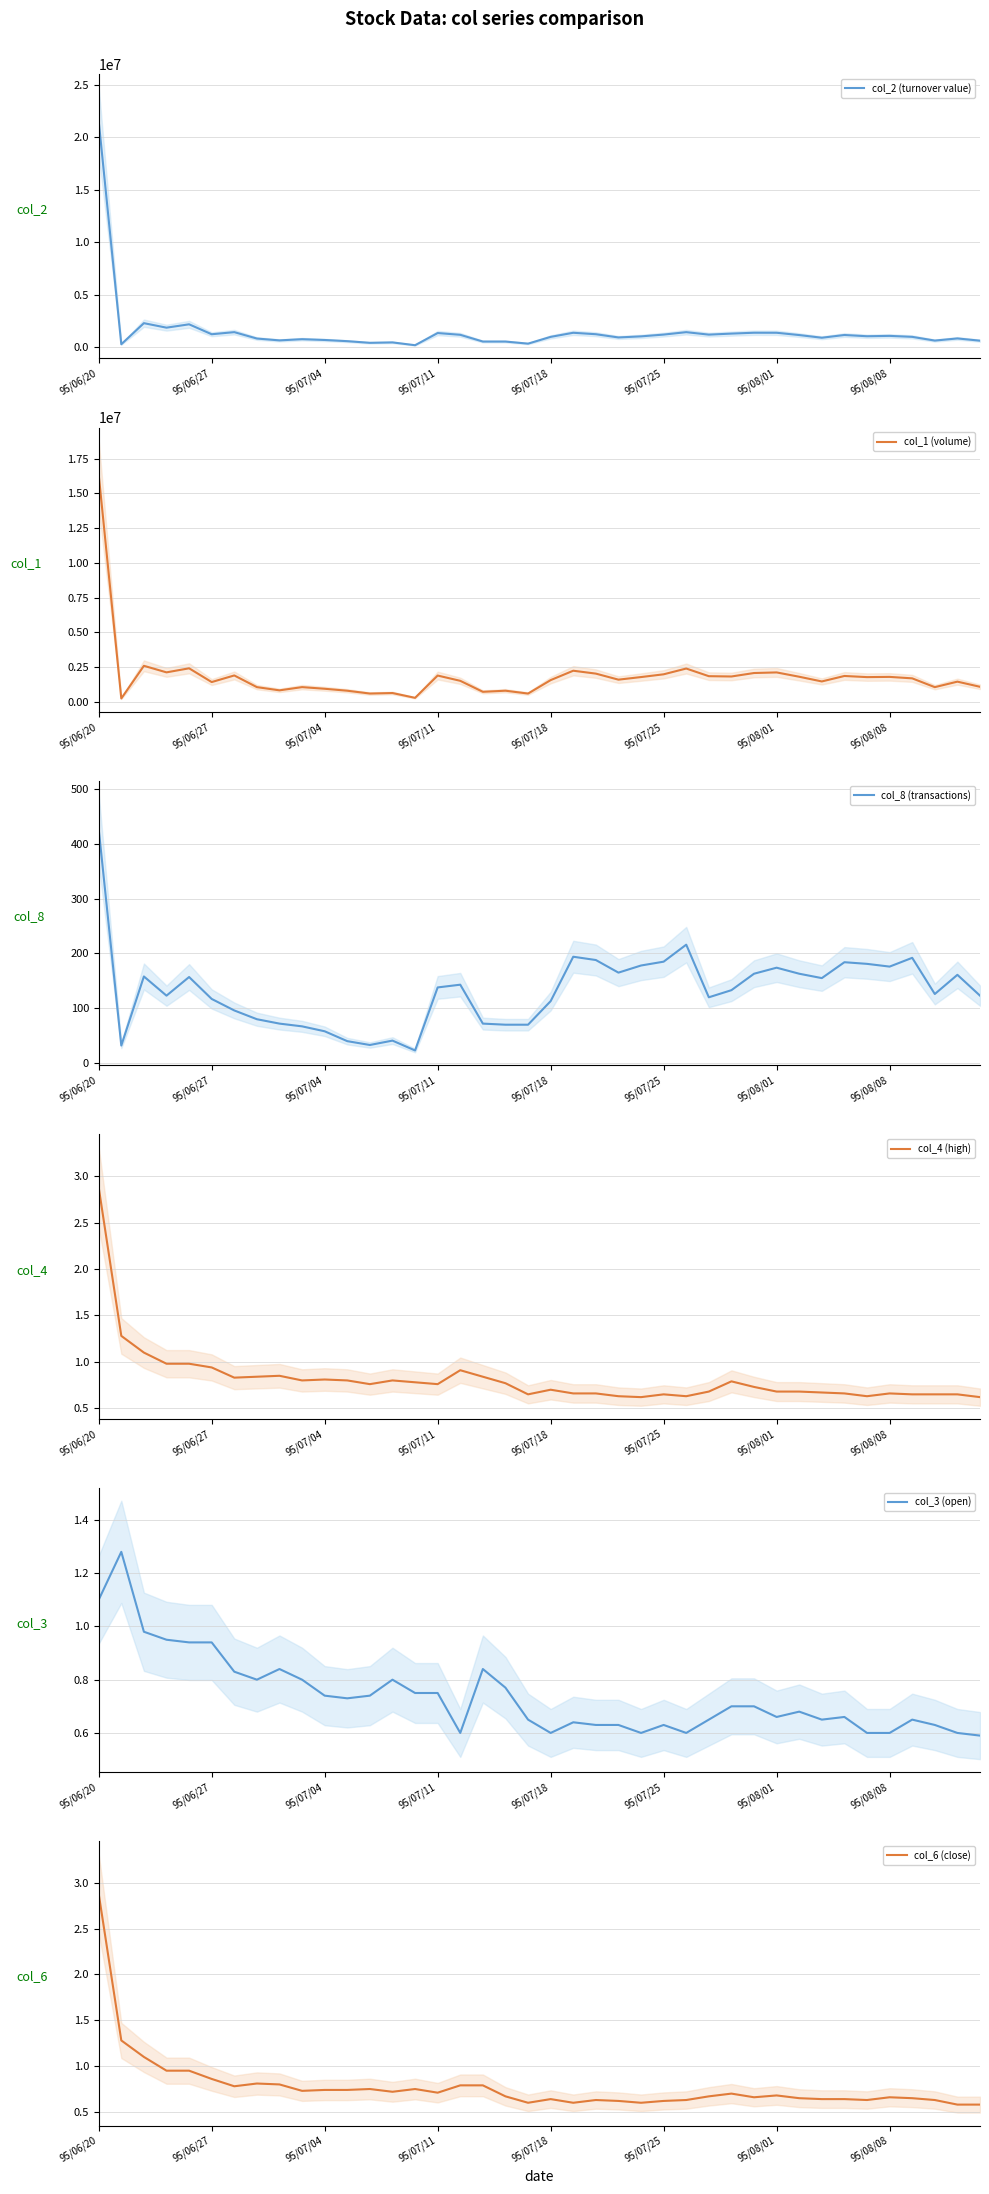

What is the maximum value for col_1 (volume)?

16359000